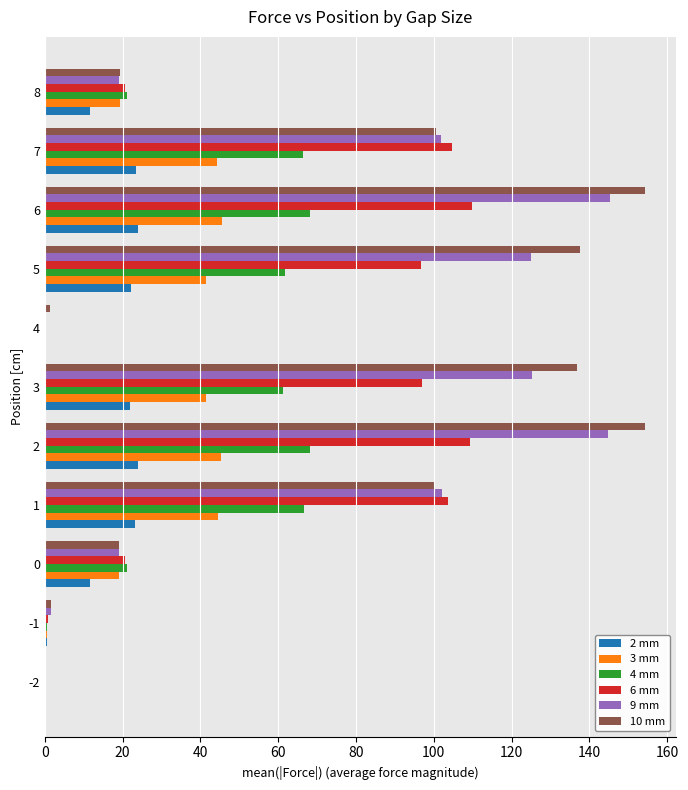

What is the highest value of the 6 mm series?

109.8